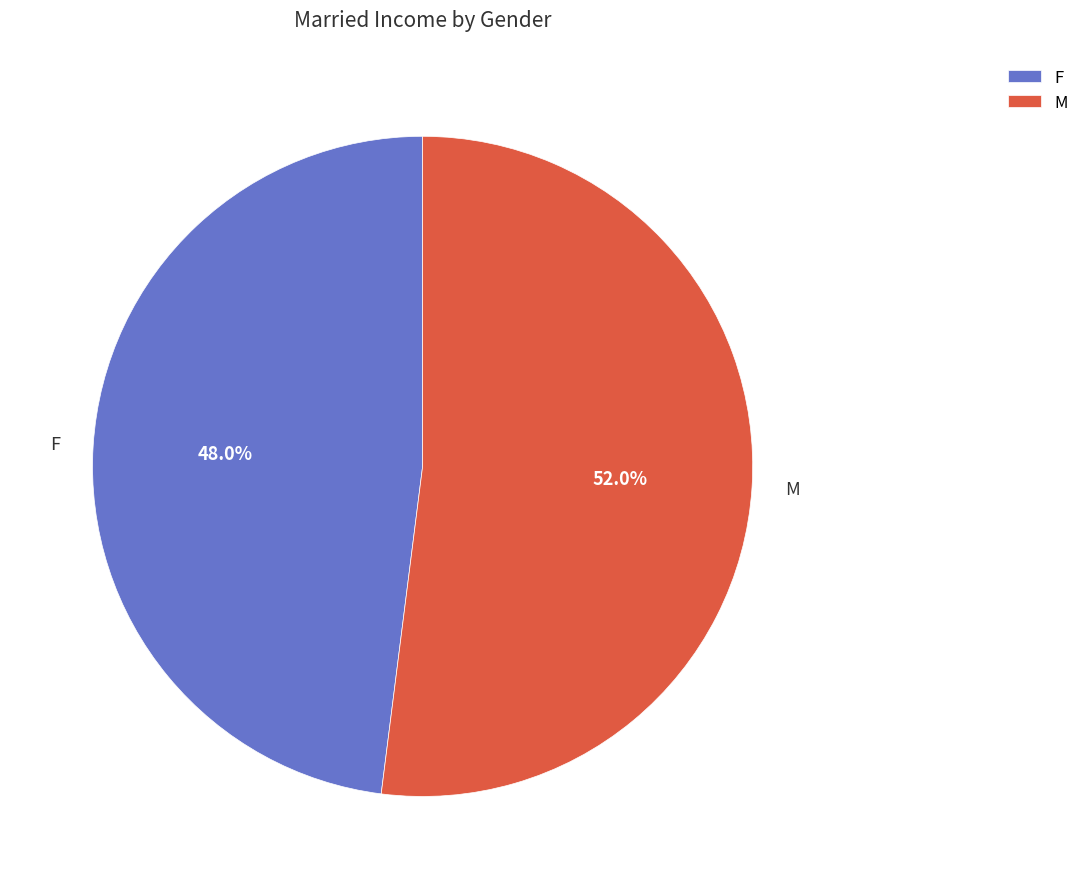

How many slices are in this pie chart?

2